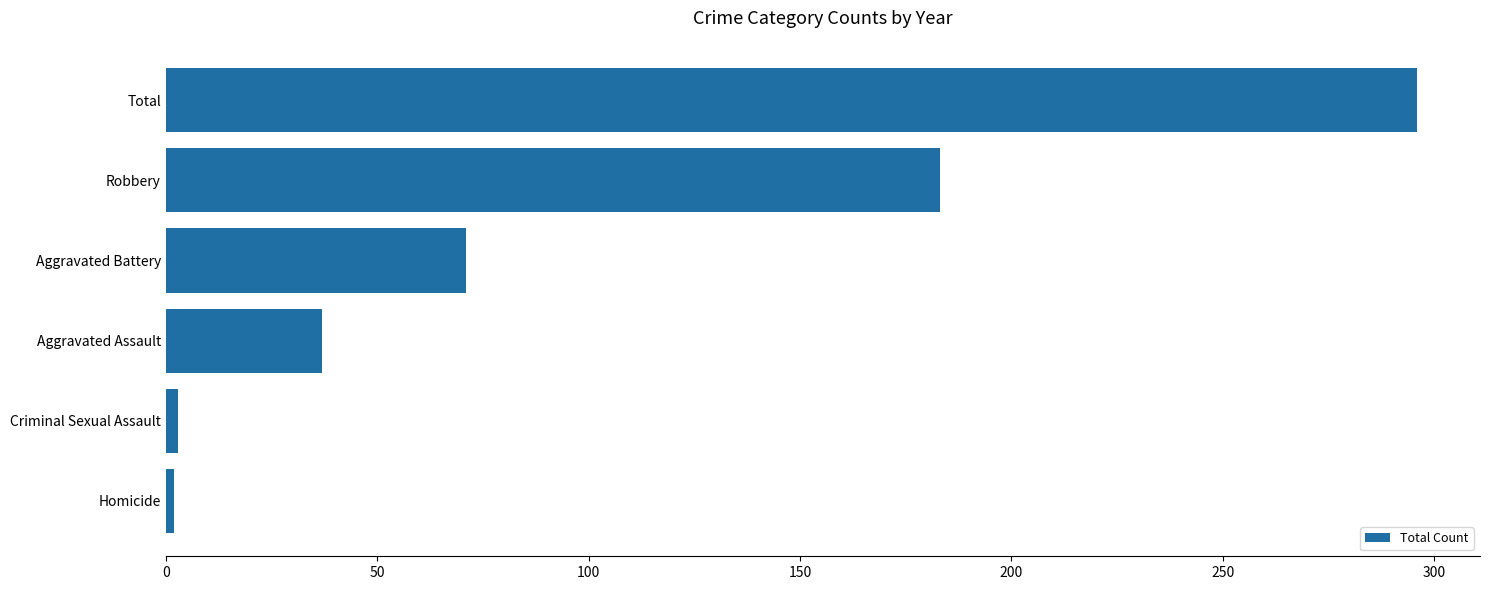

What is the difference between the maximum and minimum values?

294